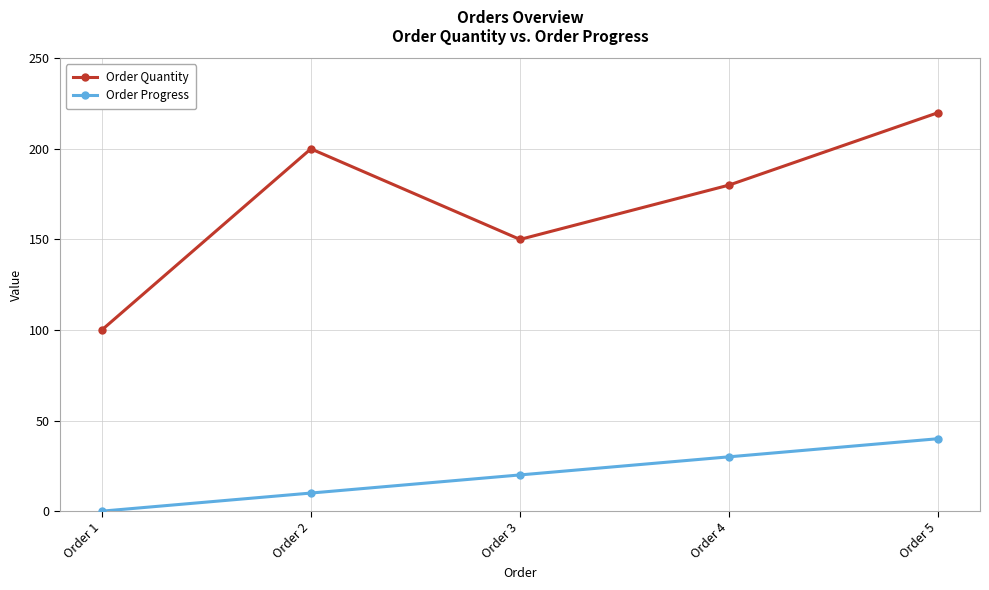

At which label does Order Quantity reach its peak?

Order 5